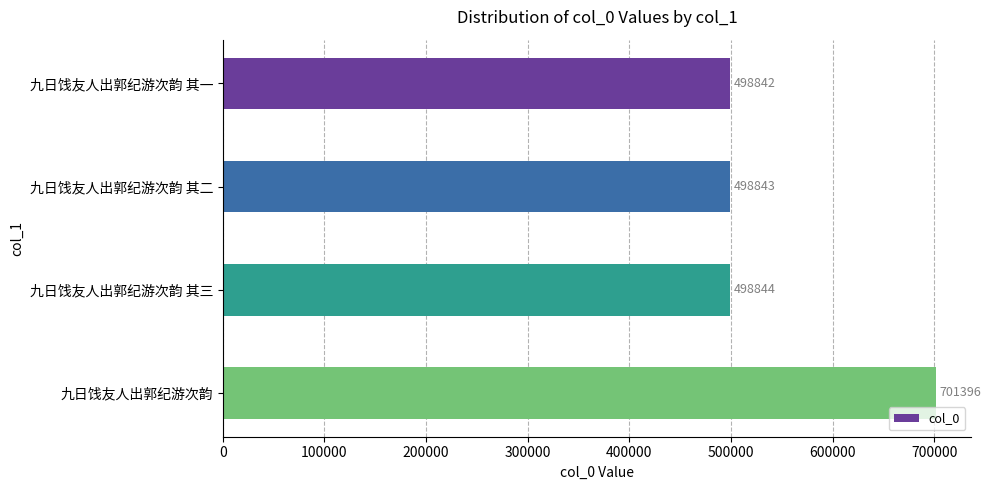

Approximately how many times larger is the value at 九日饯友人出郭纪游次韵 其二 compared to 九日饯友人出郭纪游次韵 其一?

1.0